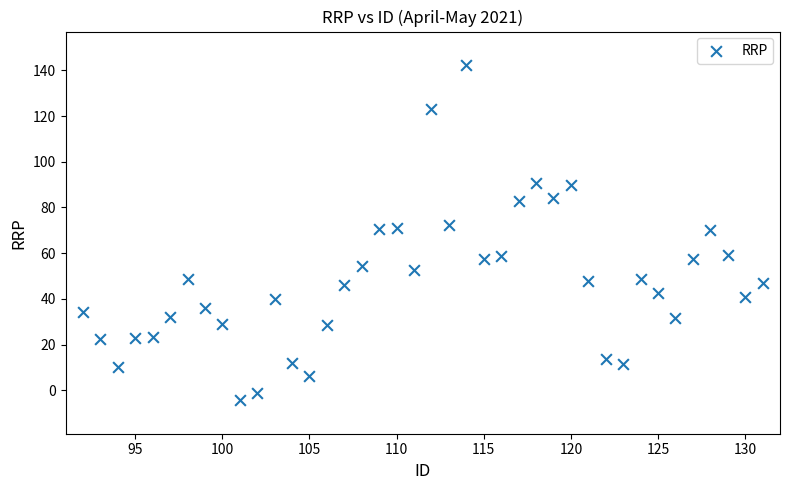

What is the range of X values (max minus min)?

39.0